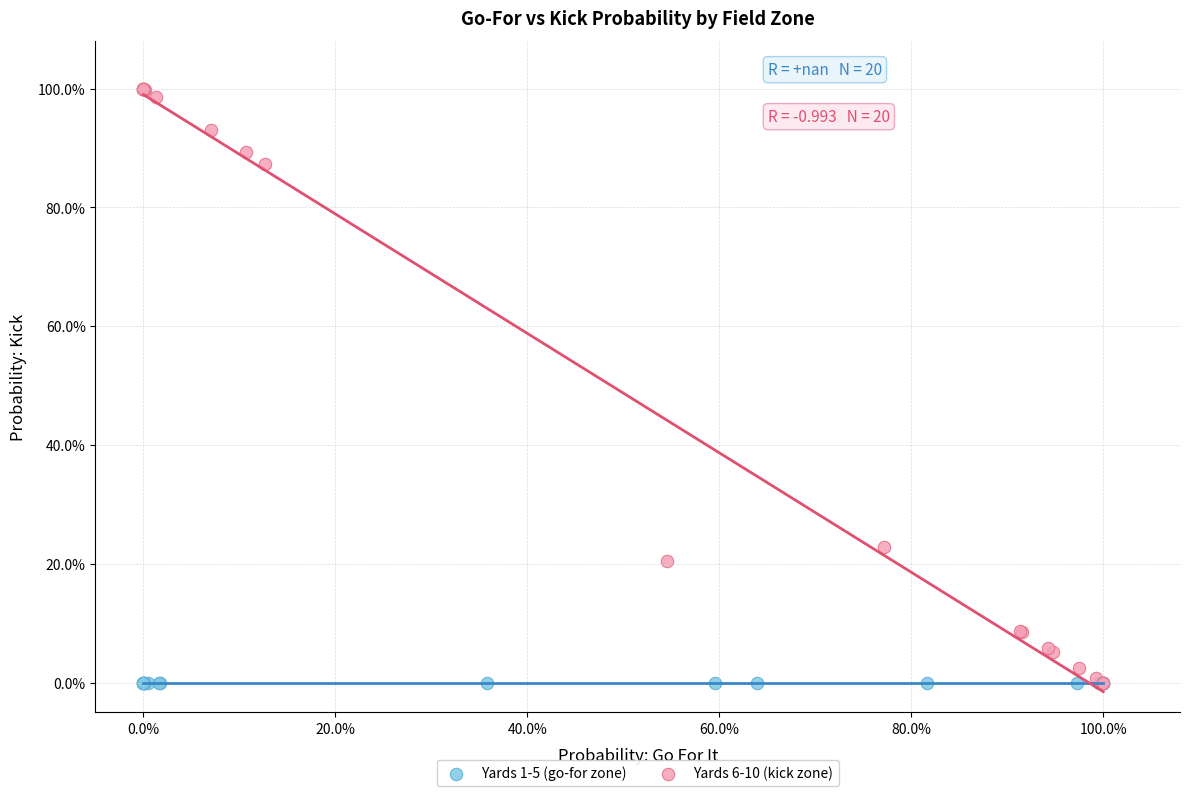

Which series reaches the maximum Y coordinate?

Yards 6-10 (kick zone)